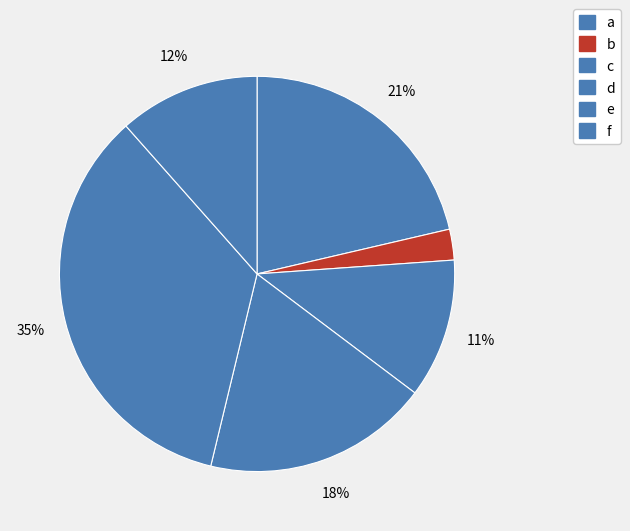

Which category has the smallest portion of the pie?

b